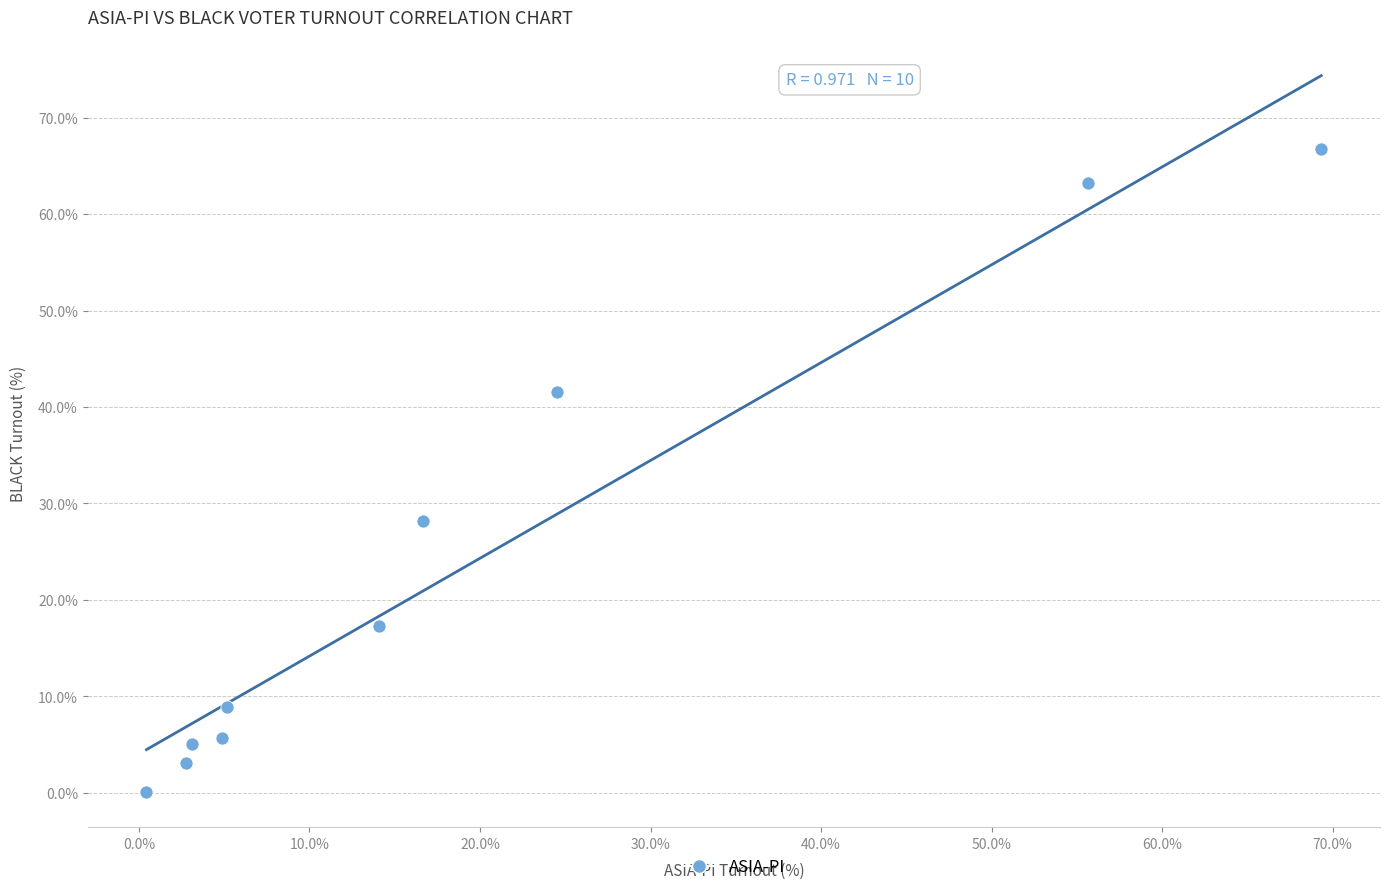

What is the average Y value?

24.0